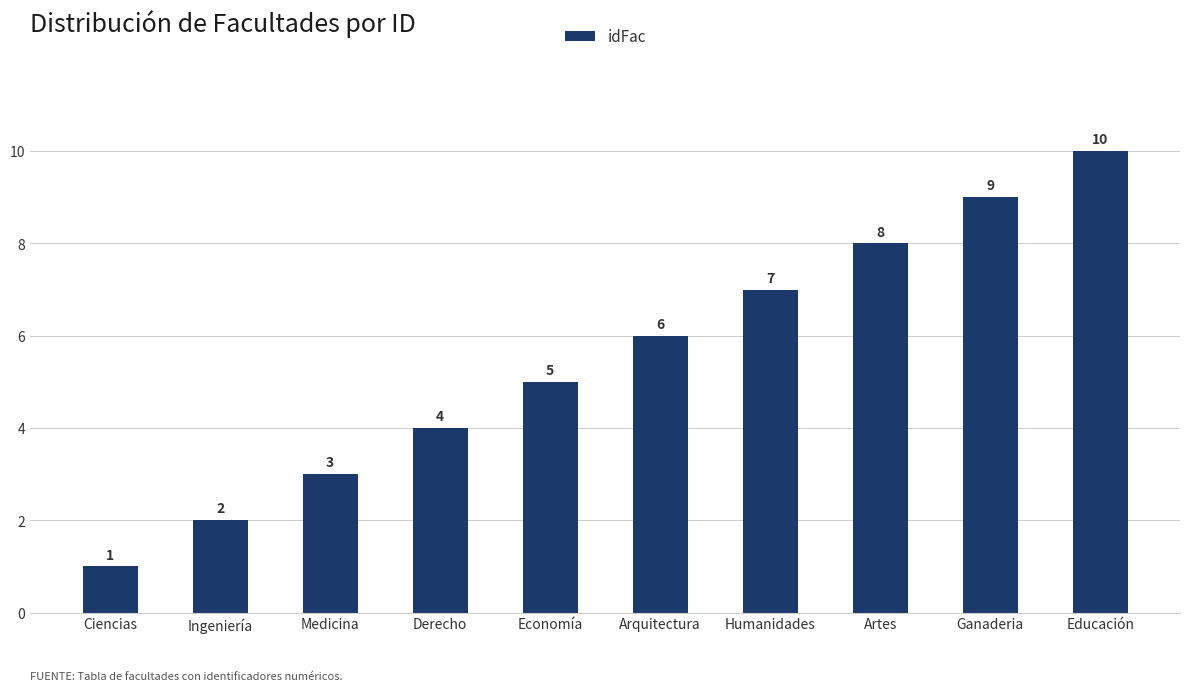

Reading right to left, list all the values displayed in this chart.

10	9	8	7	6	5	4	3	2	1